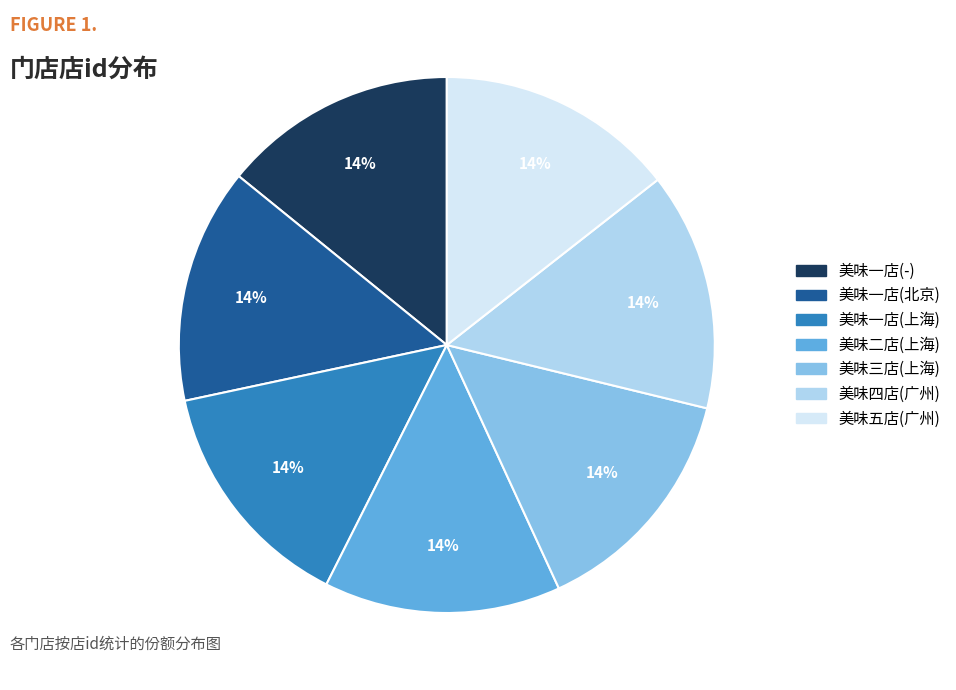

Approximately how many times larger is the value at 美味四店(广州) compared to 美味二店(上海)?

1.0